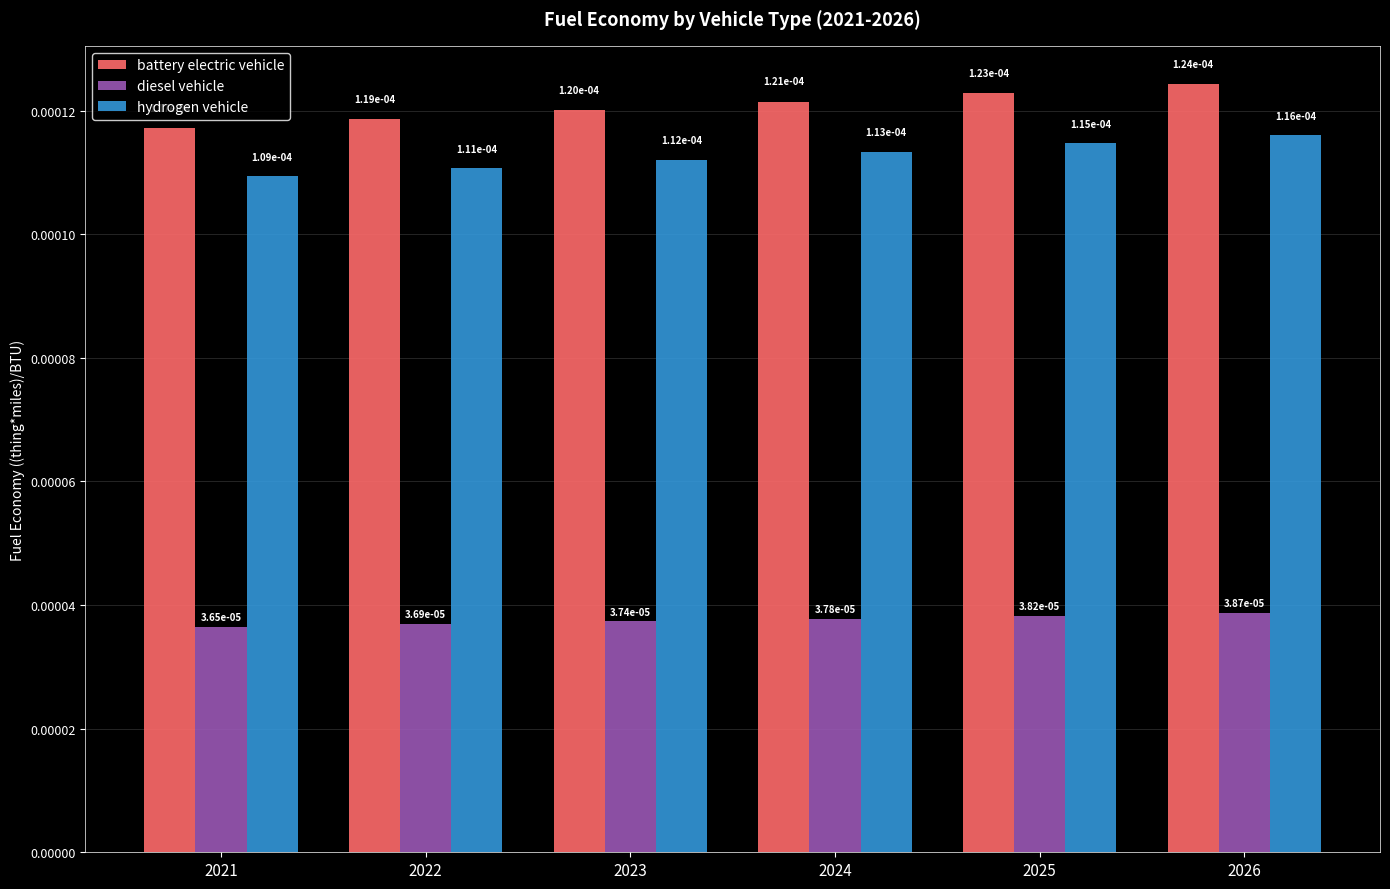

Which label corresponds to the largest value in the chart?

2026